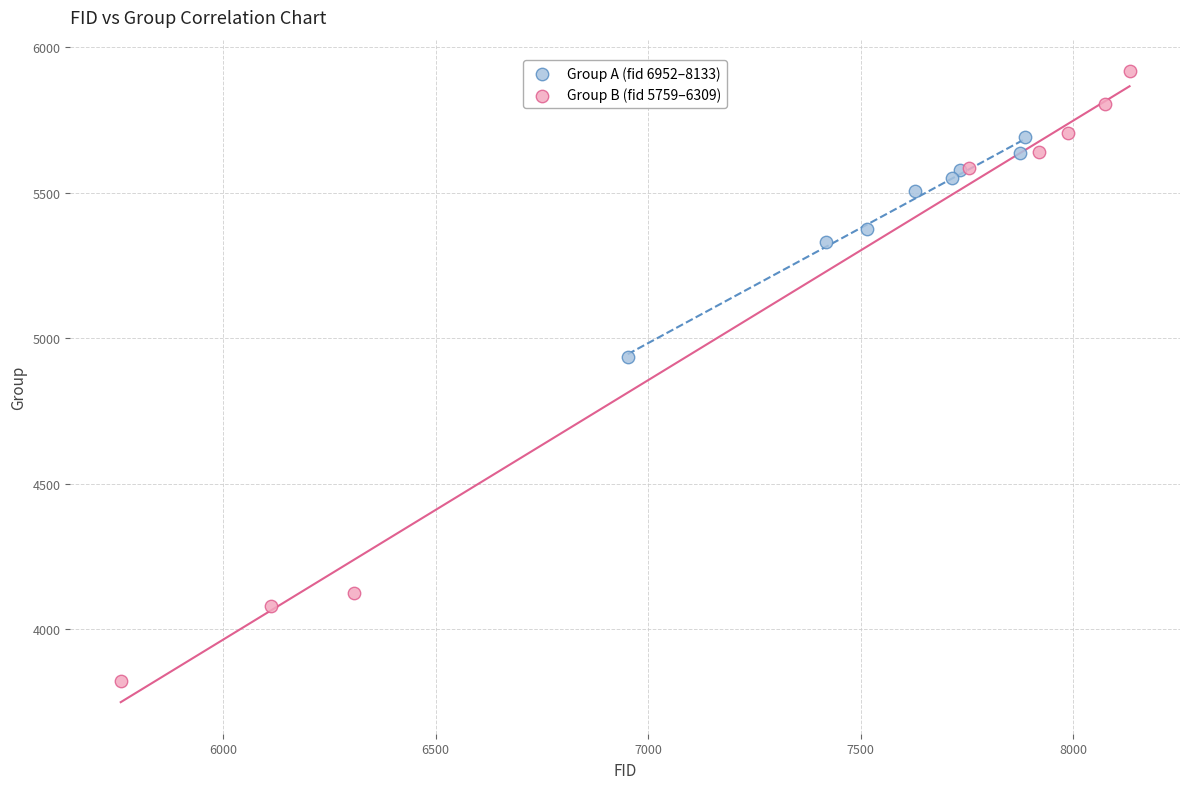

What are all the series names shown in the legend?

Group A (fid 6952–8133), Group B (fid 5759–6309)